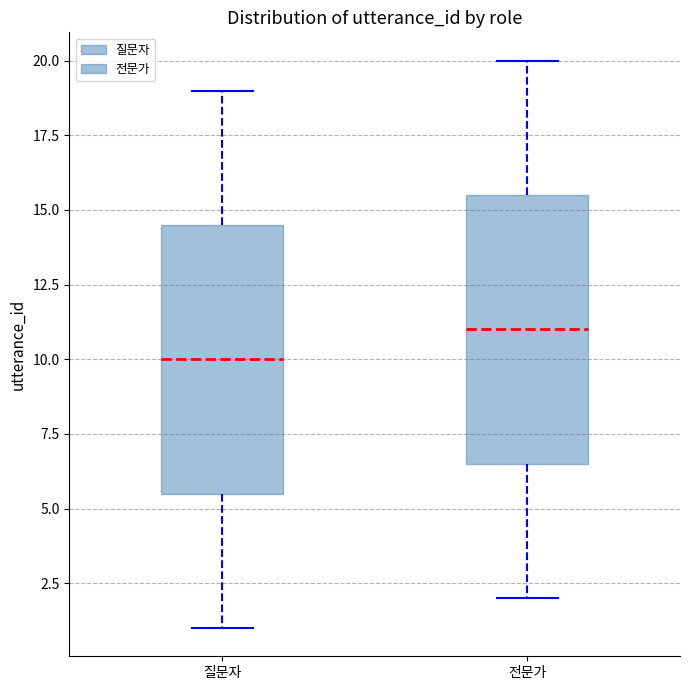

Where does the upper whisker of the box for 질문자 end on the y-axis? The values are not printed on the chart, so give them approximately, as read against the axis.

19.0